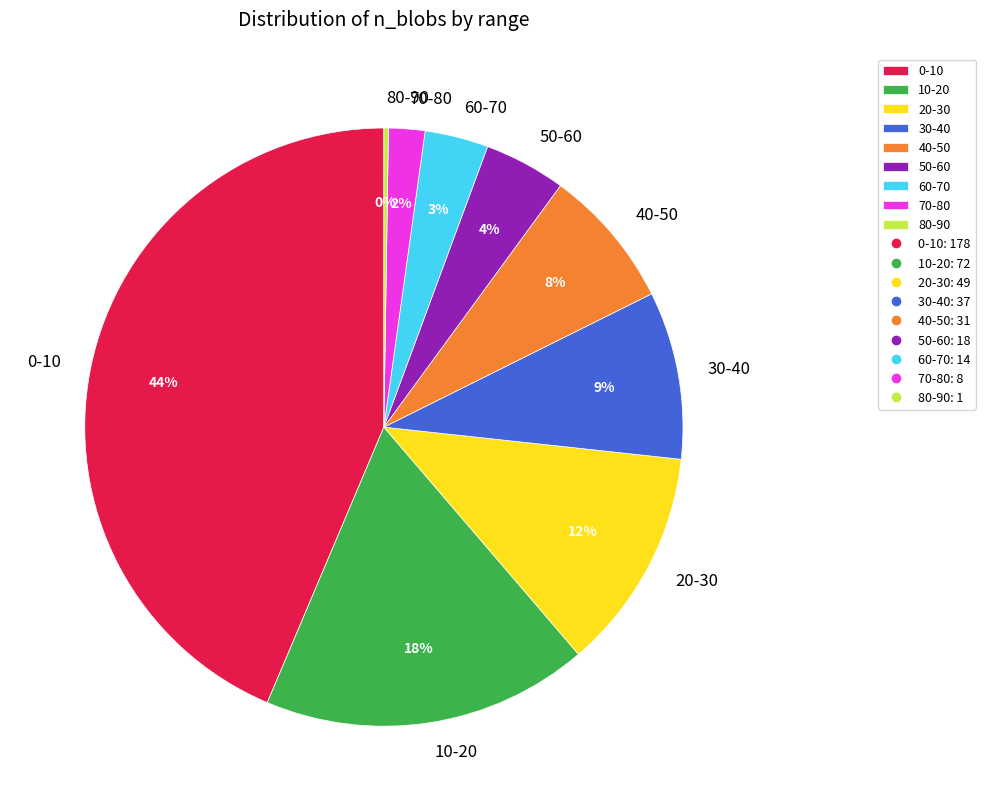

Does 50-60 account for over 50% of the chart?

No